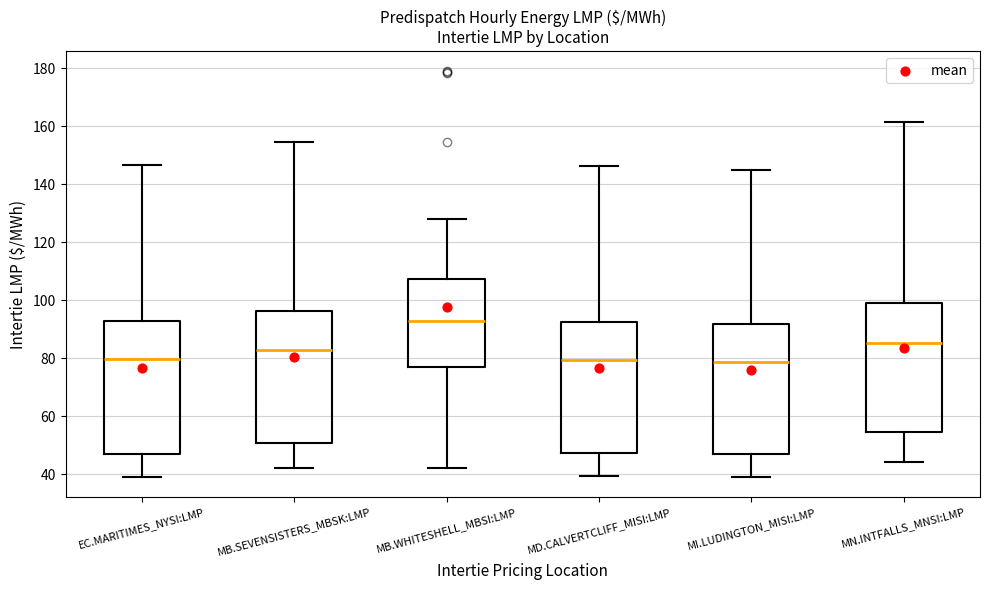

Where is the upper edge of the box for MI.LUDINGTON_MISI:LMP on the y-axis? The values are not printed on the chart, so give them approximately, as read against the axis.

92